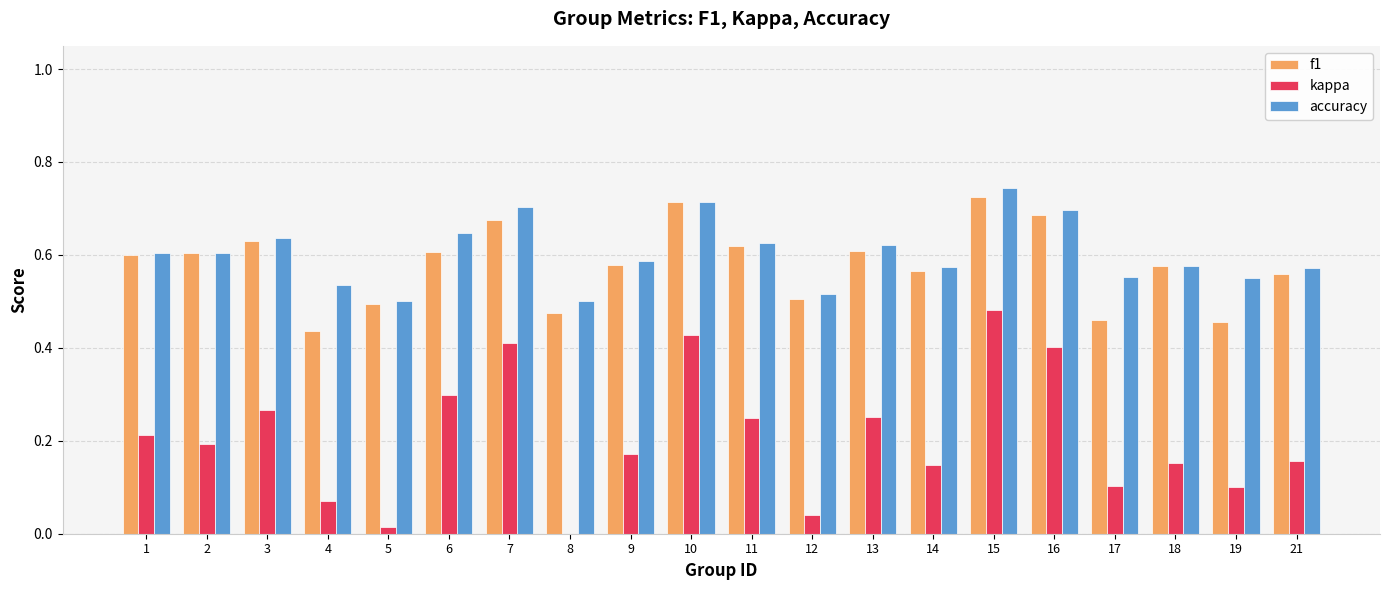

How many groups of bars are there?

20